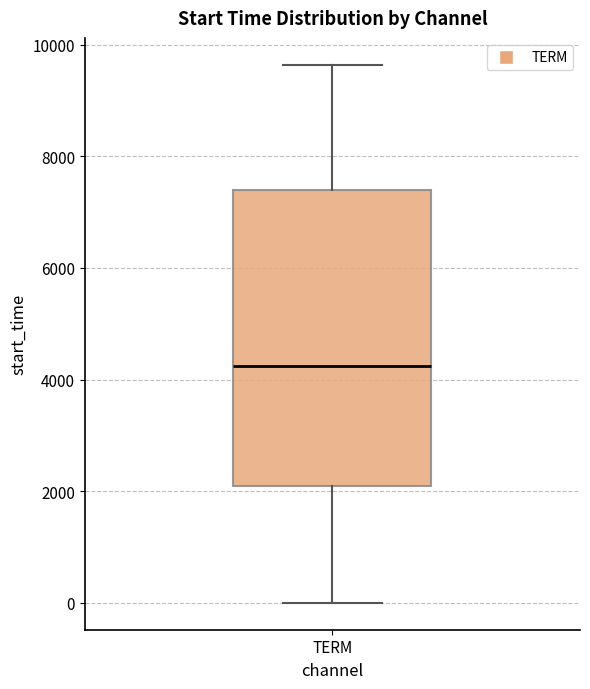

Where does the lower whisker of the box for TERM end on the y-axis? The values are not printed on the chart, so give them approximately, as read against the axis.

0